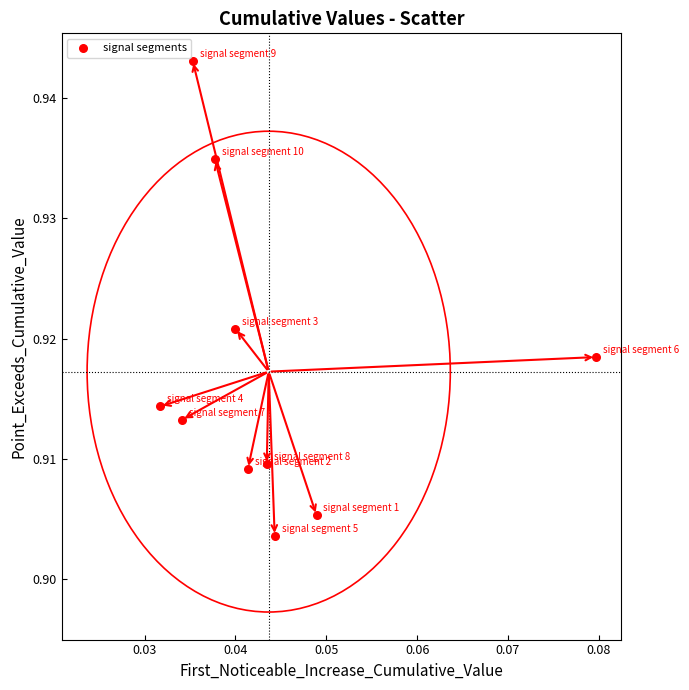

How many data points are displayed?

10